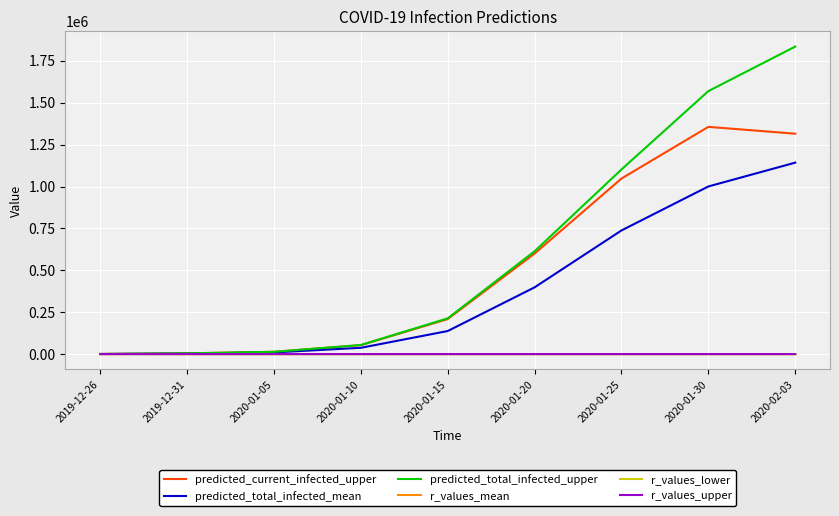

Which series has the largest total across all categories?

predicted_total_infected_upper